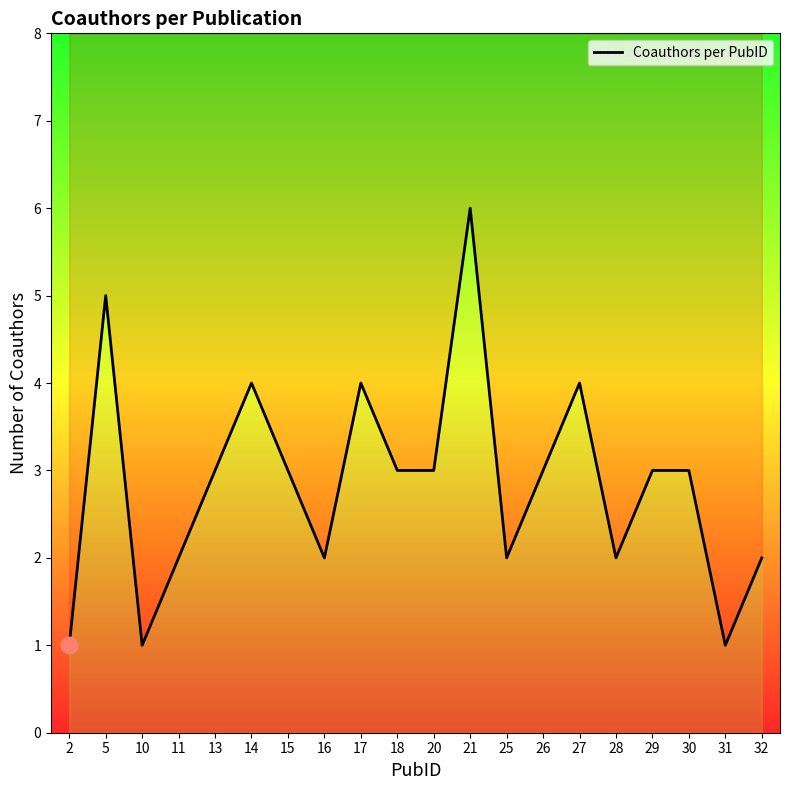

True or false: the data shows 4 at 30.

False